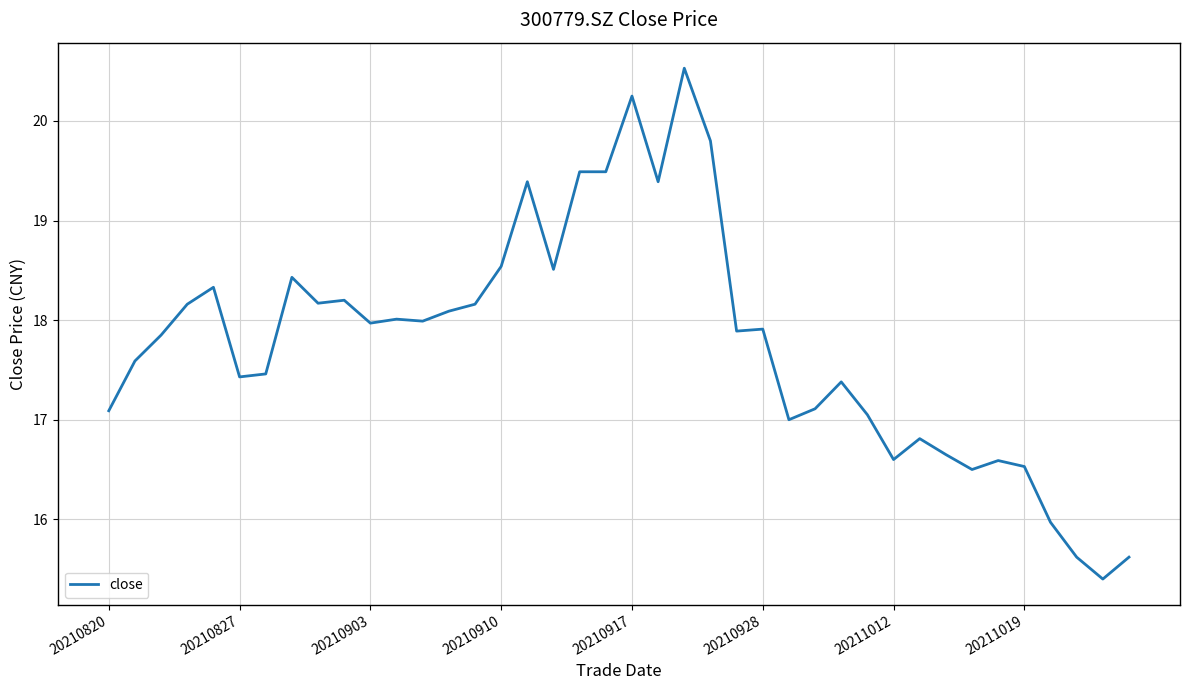

What is the difference between the maximum and minimum values?

5.1